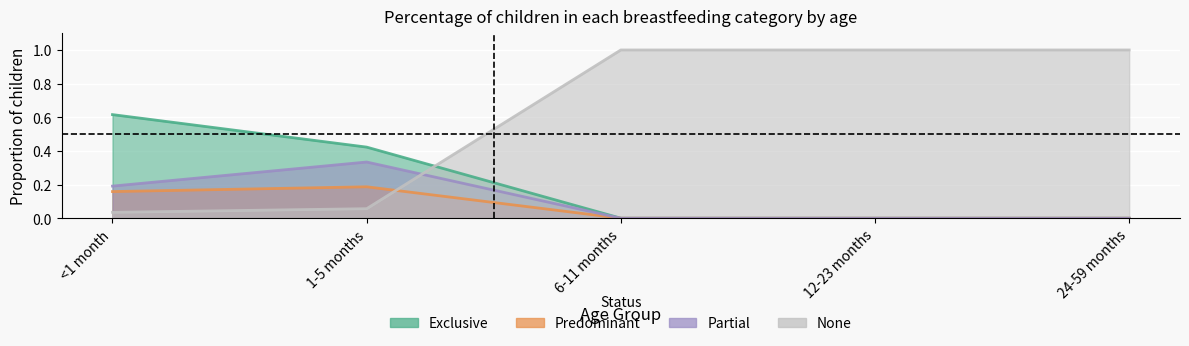

Reading right to left, what are all the values shown in this chart?

Exclusive: 24-59 months=0.0	12-23 months=0.0	6-11 months=0.0	1-5 months=0.4	<1 month=0.6
Predominant: 24-59 months=0.0	12-23 months=0.0	6-11 months=0.0	1-5 months=0.2	<1 month=0.2
Partial: 24-59 months=0.0	12-23 months=0.0	6-11 months=0.0	1-5 months=0.3	<1 month=0.2
None: 24-59 months=1.0	12-23 months=1.0	6-11 months=1.0	1-5 months=0.1	<1 month=0.0